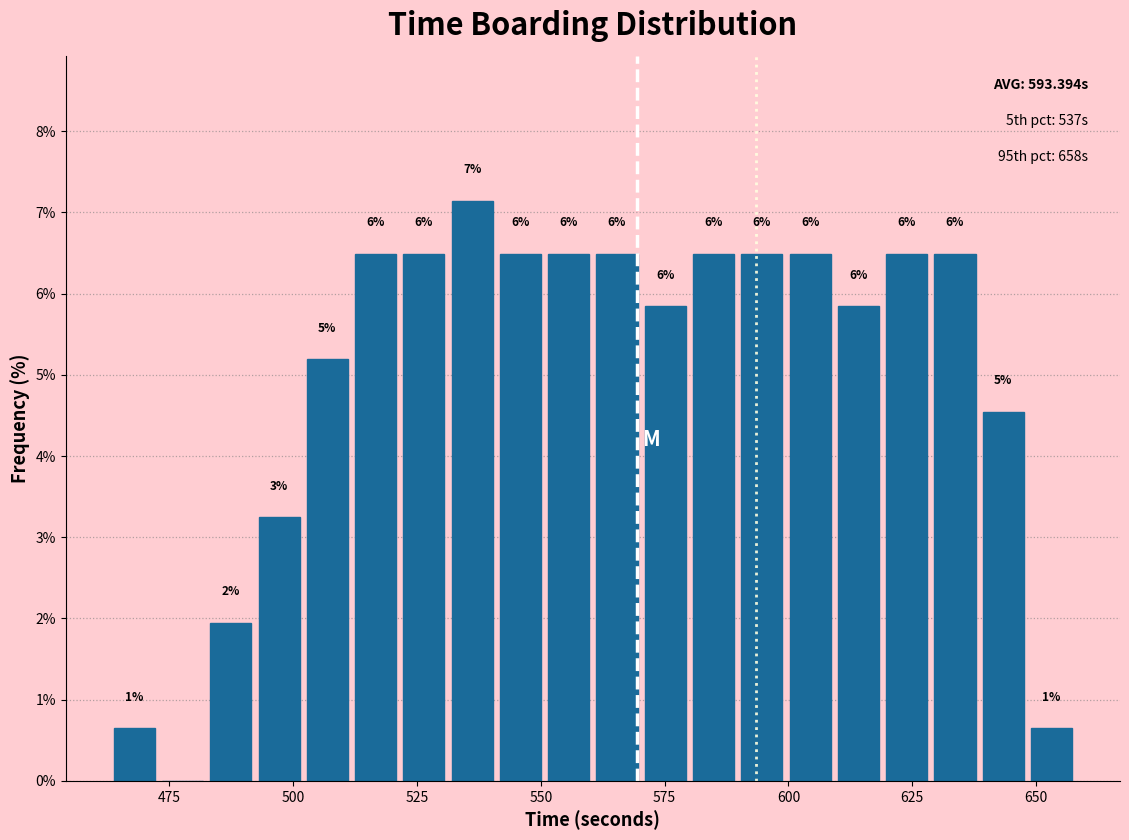

Around what value on the x-axis is the tallest bar? Give the approximate position of its centre, as read against the axis.

535